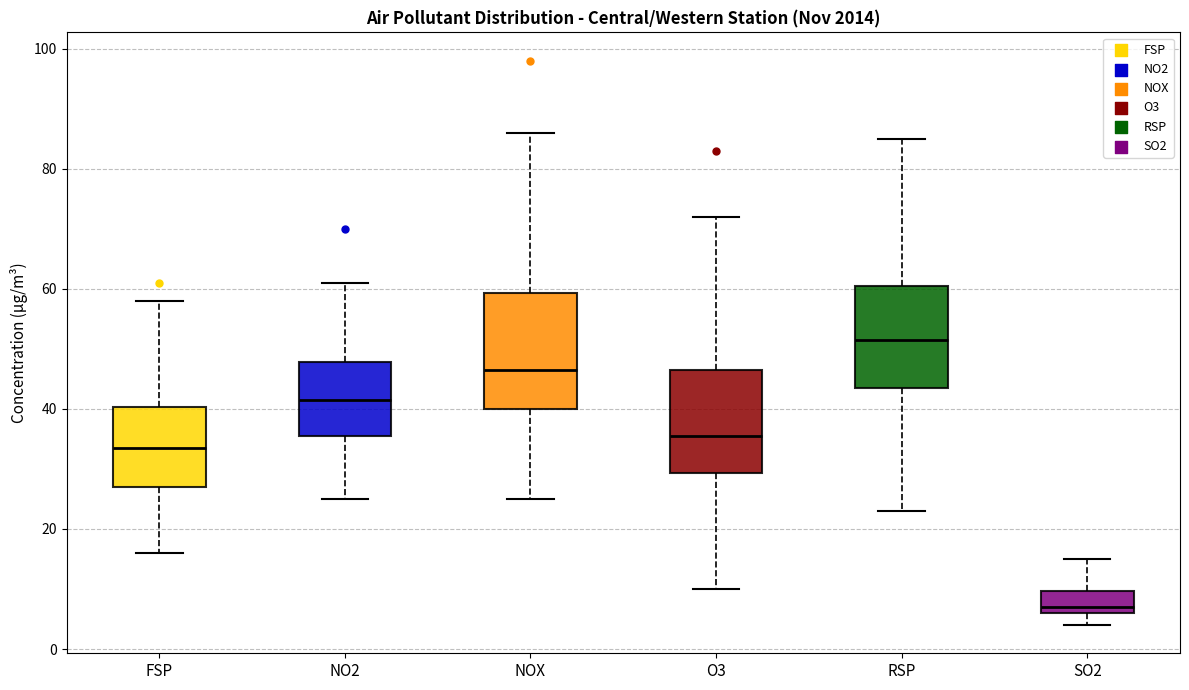

Which box is the tallest, from its lower edge to its upper edge?

NOX